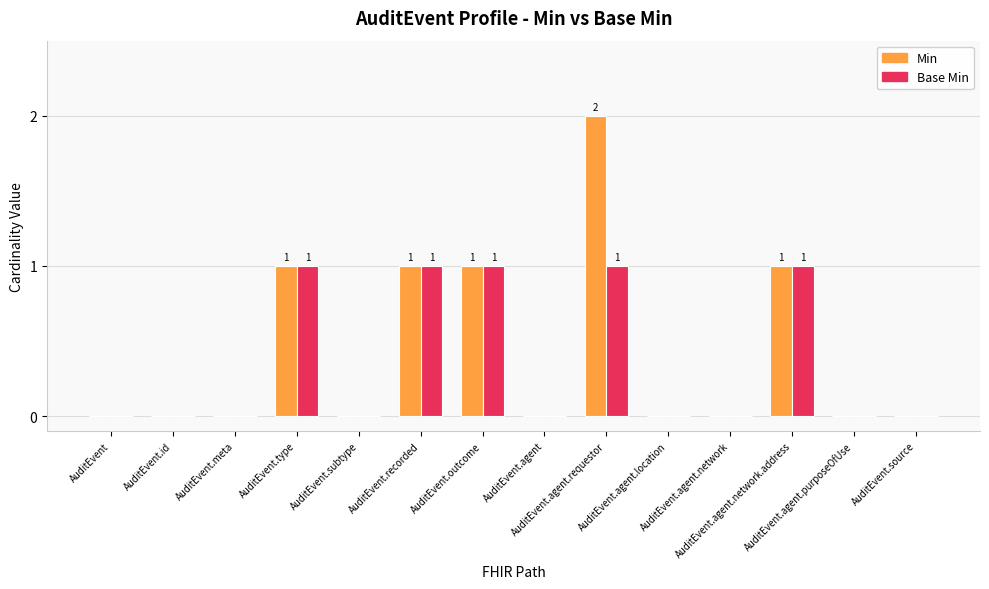

What is the sum of all Min values?

6